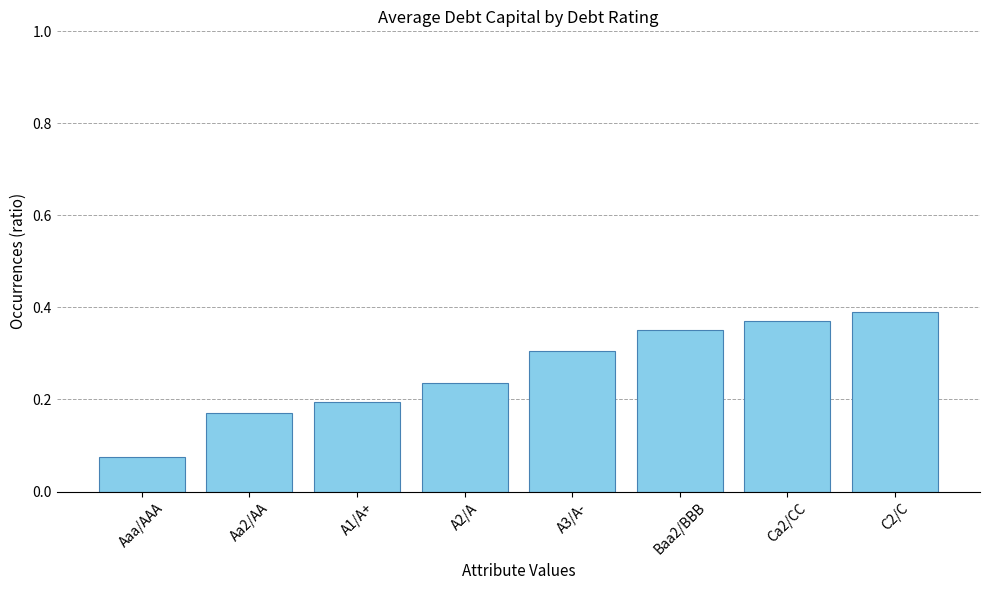

The chart shows a value of 0.2 at C2/C. True or false?

False